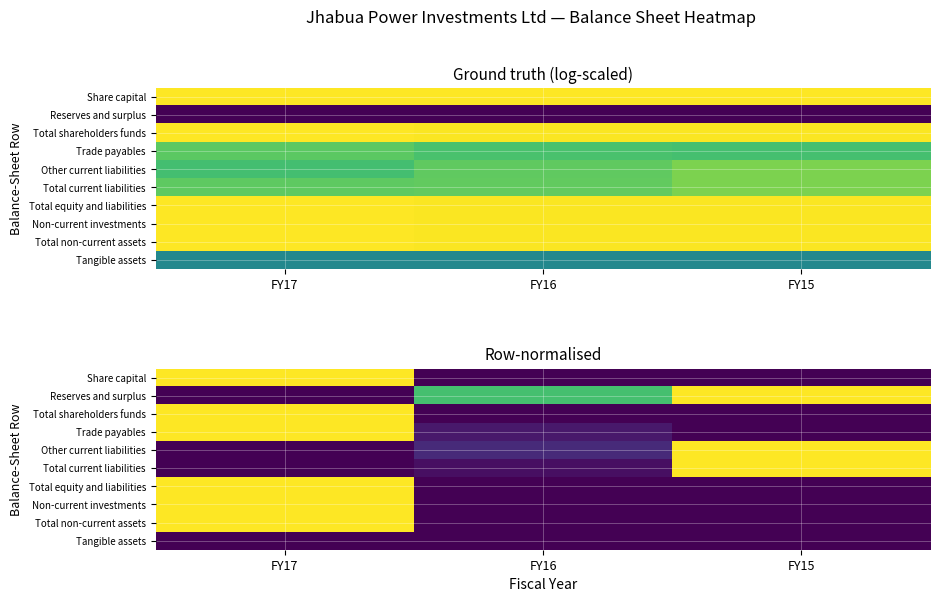

Is the value of Share capital at FY17 greater than the value of Total shareholders funds at FY17?

No